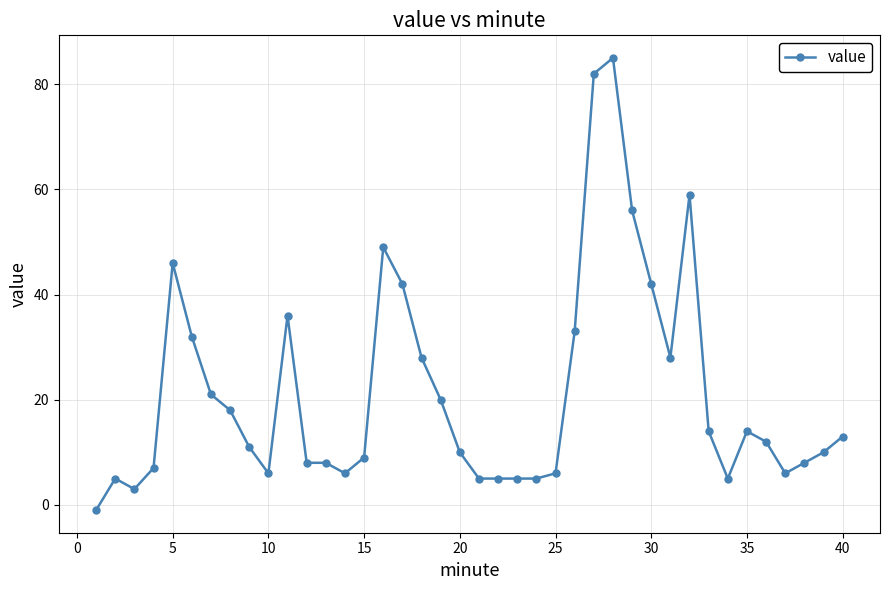

Does the chart have visible grid lines?

Yes